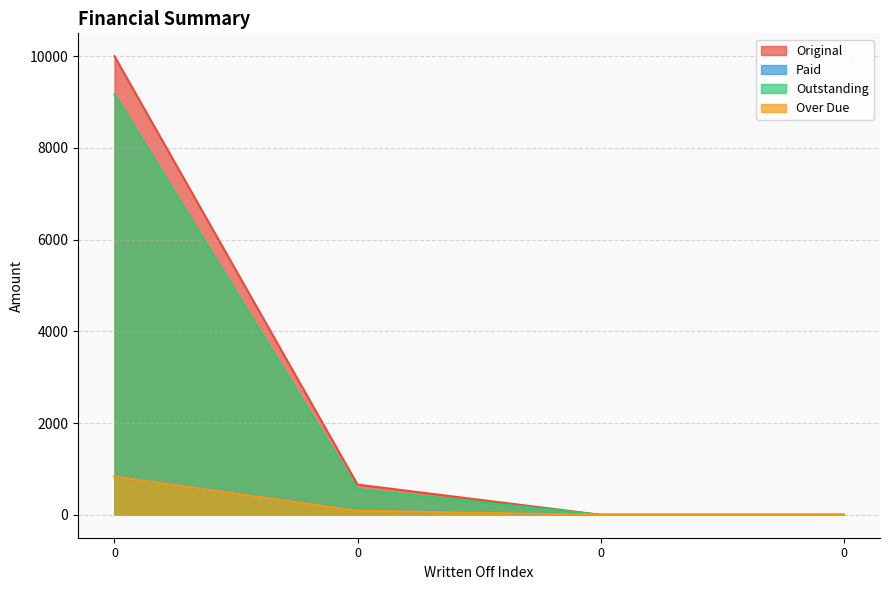

True or false: Paid has more than 0 points higher than both neighbors.

False